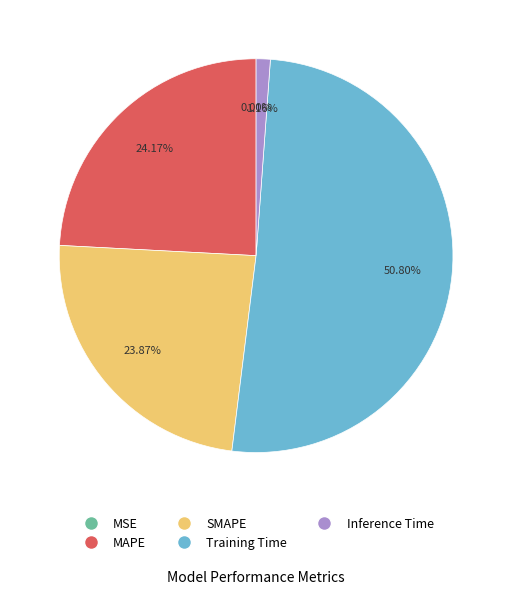

To the nearest percent, what portion does Training Time represent?

51%